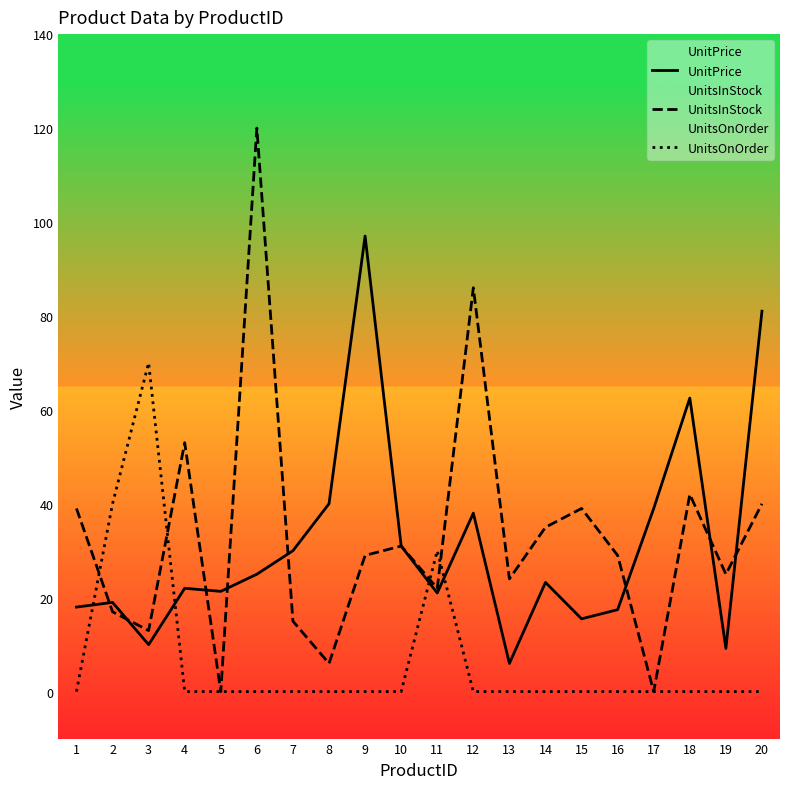

How many series are shown in this chart?

3